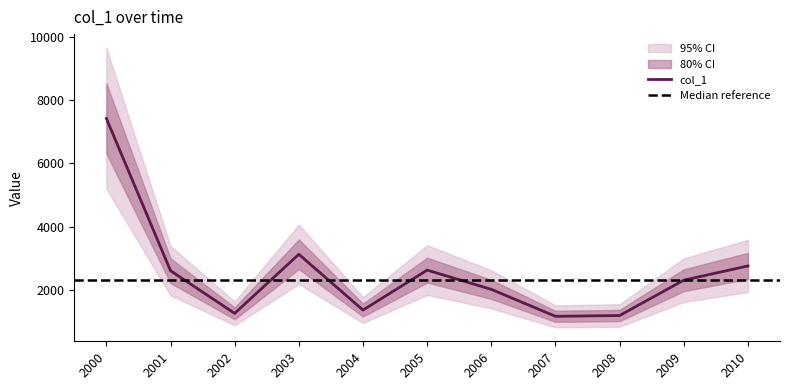

What is the lowest value of the col_1 series?

1159.3